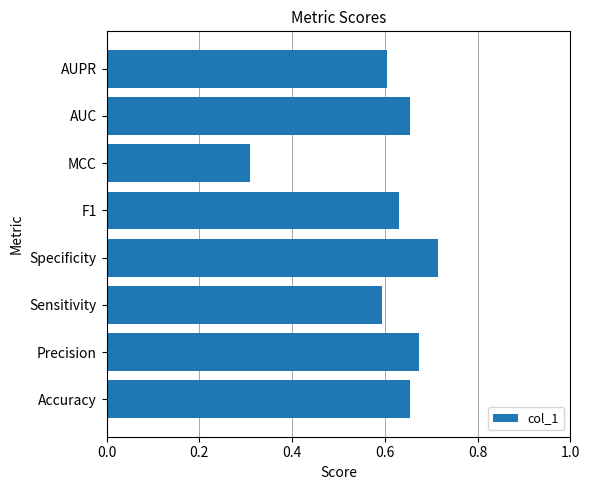

The value at MCC is 0.3. True or false?

True